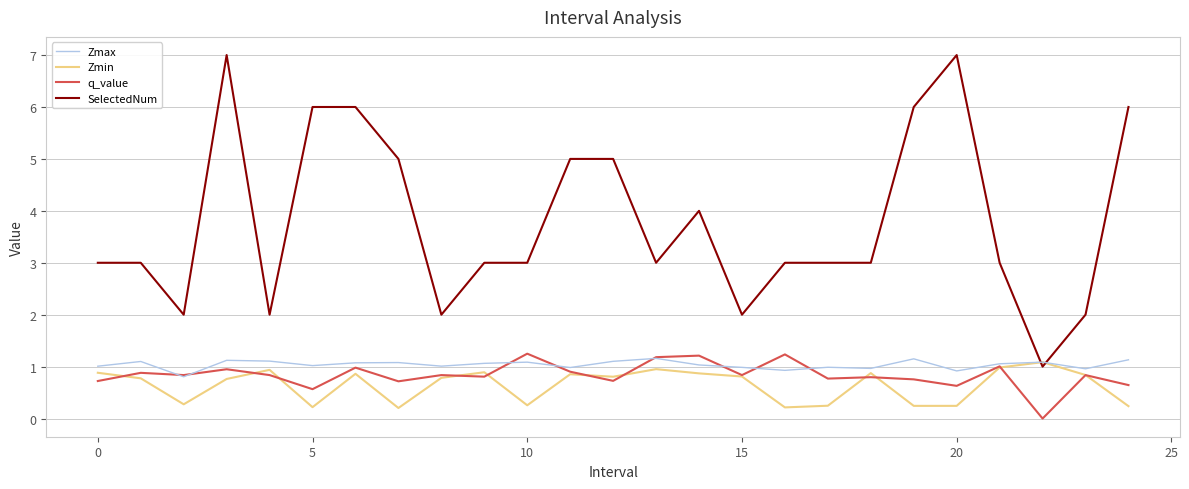

What are all the series names shown in the legend?

Zmax, Zmin, q_value, SelectedNum